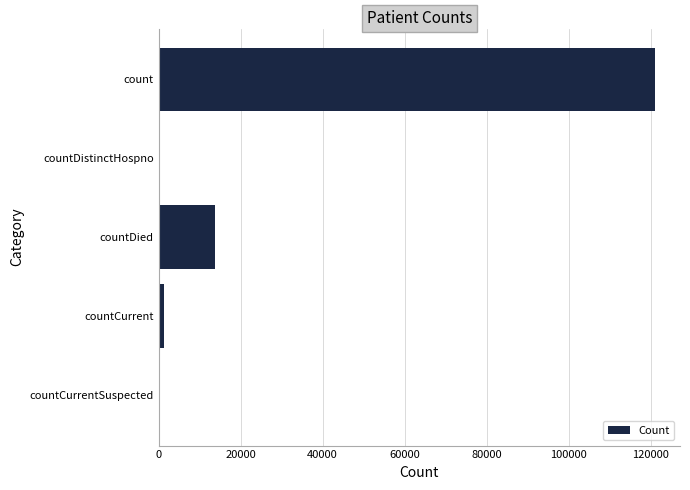

What is the change in value from count to countDistinctHospno?

-121111